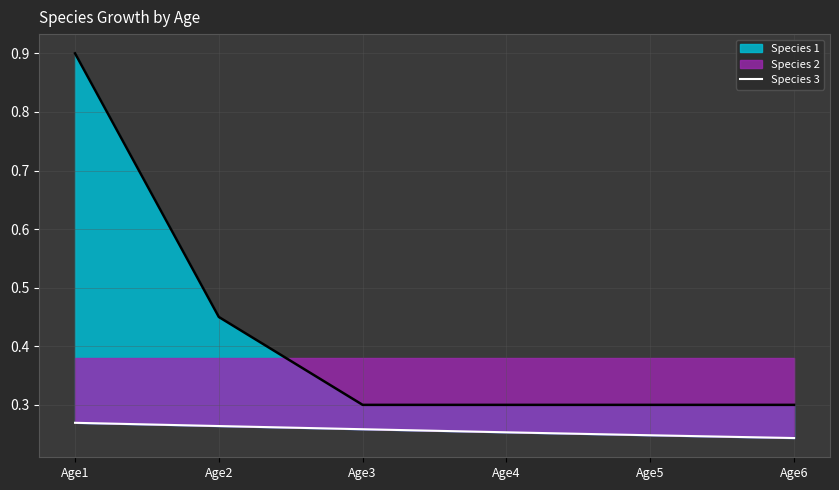

Reading right to left, extract all data points from this chart.

Age6=0.2	Age5=0.2	Age4=0.3	Age3=0.3	Age2=0.3	Age1=0.3